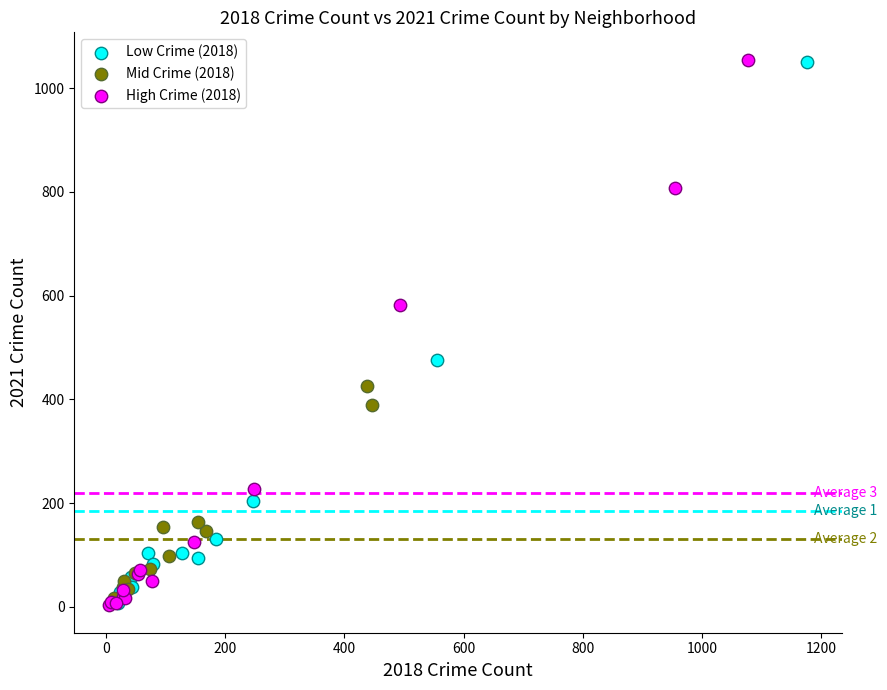

What are all the series names shown in the legend?

Low Crime (2018), Mid Crime (2018), High Crime (2018)